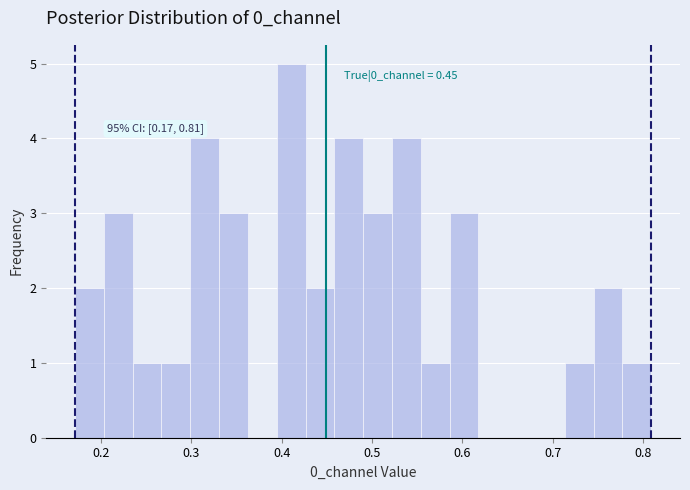

Around what value on the x-axis is the tallest bar? Give the approximate position of its centre, as read against the axis.

0.41